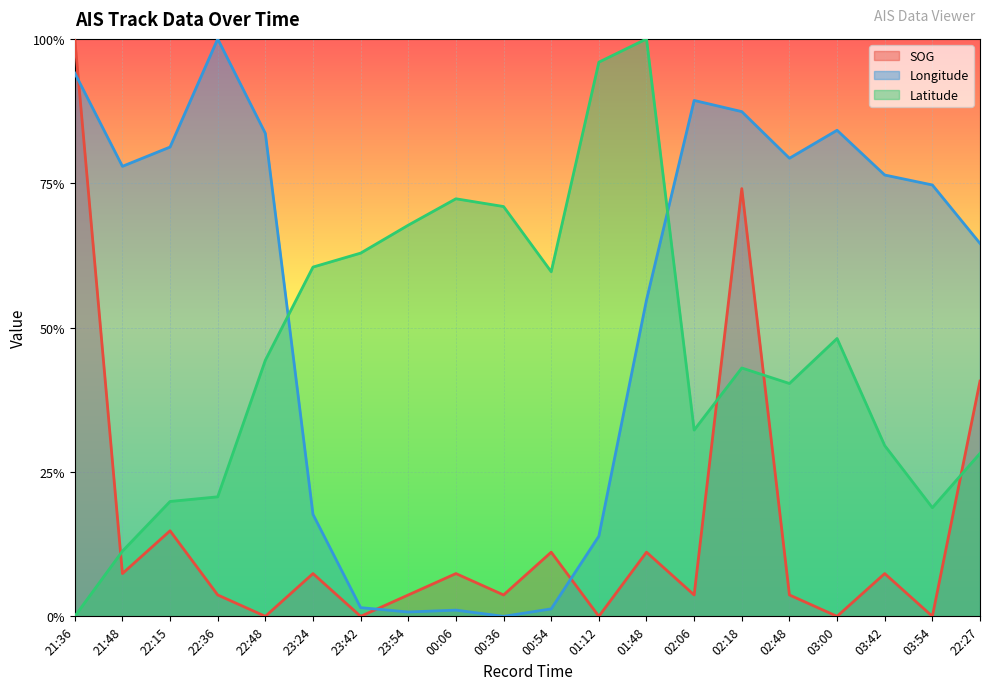

Which category has the lowest value in the Latitude series?

21:36